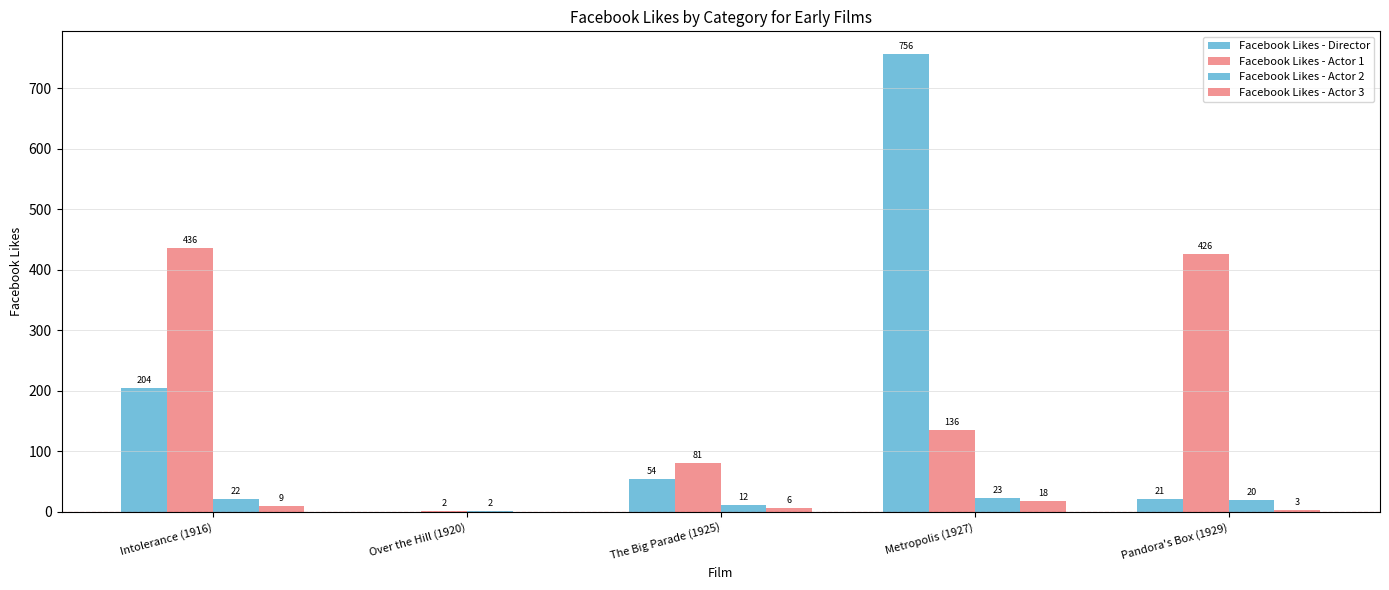

What is the label of the 5th bar from the left?

Pandora's Box (1929)